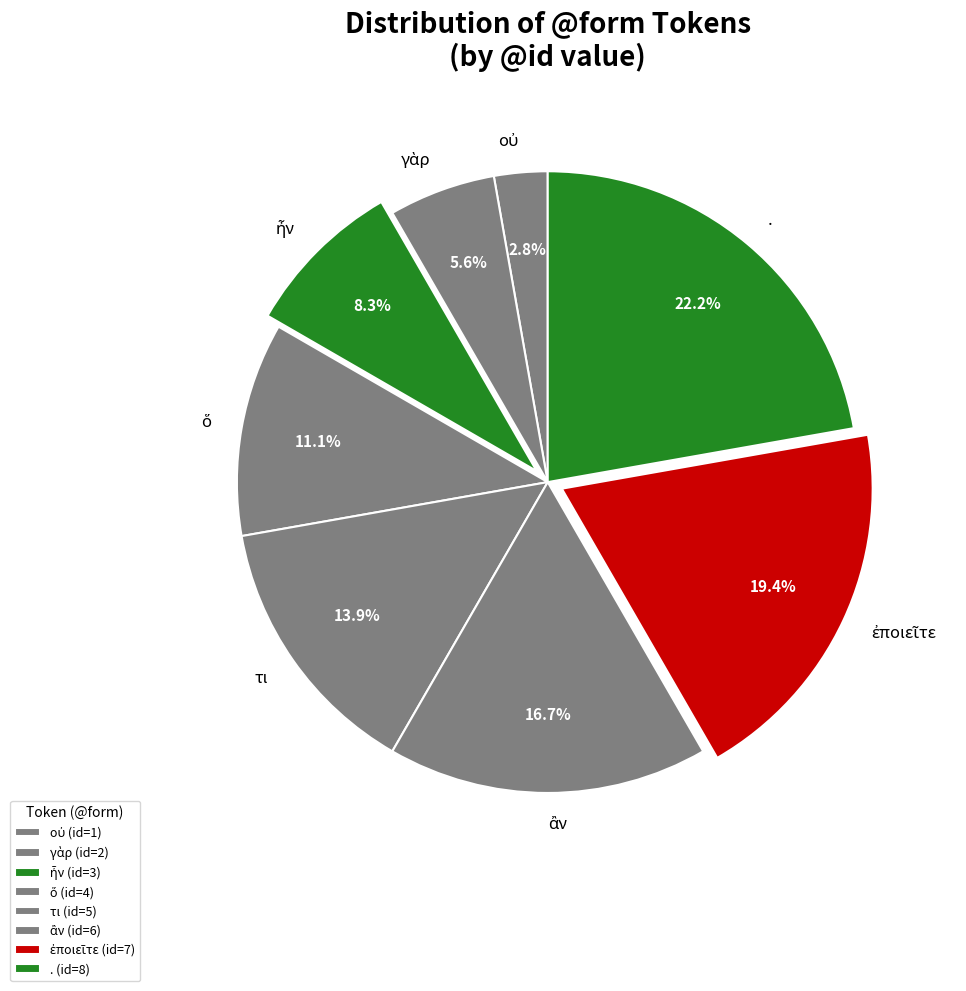

To the nearest percent, what is the average slice percentage?

12%